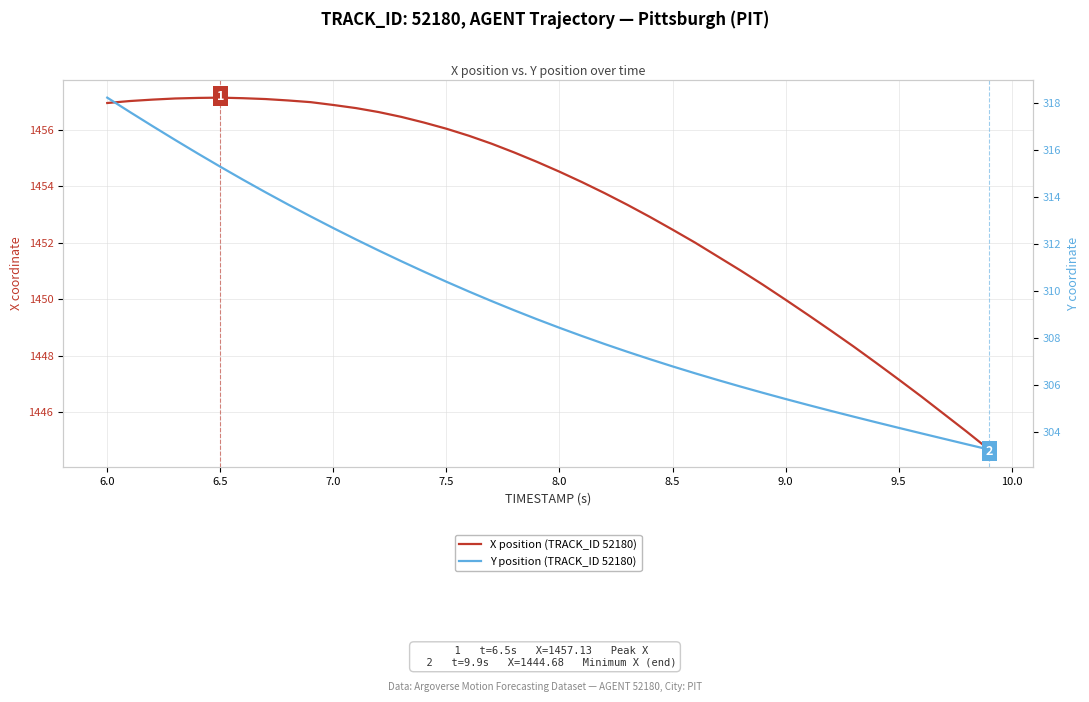

True or false: X position (TRACK_ID 52180) and Y position (TRACK_ID 52180) intersect in this chart.

False